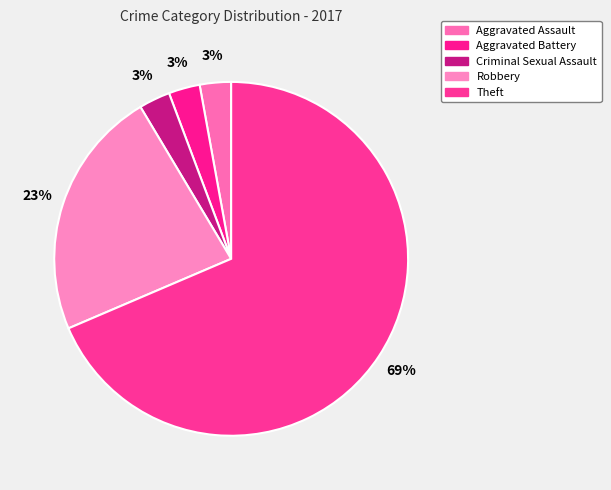

How many segments does this pie chart have?

5